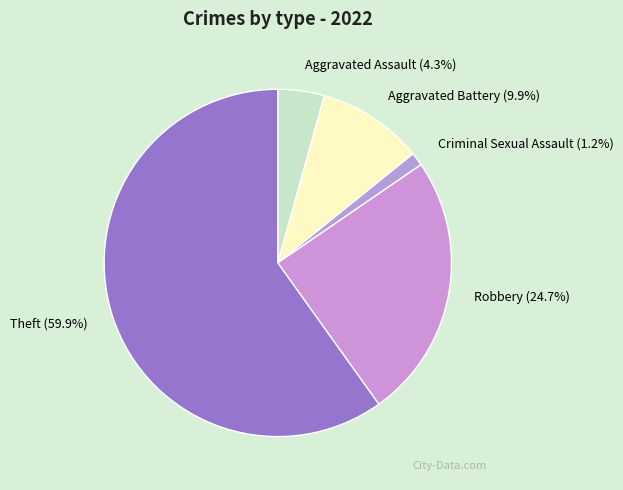

Is Aggravated Battery the majority of the pie?

No